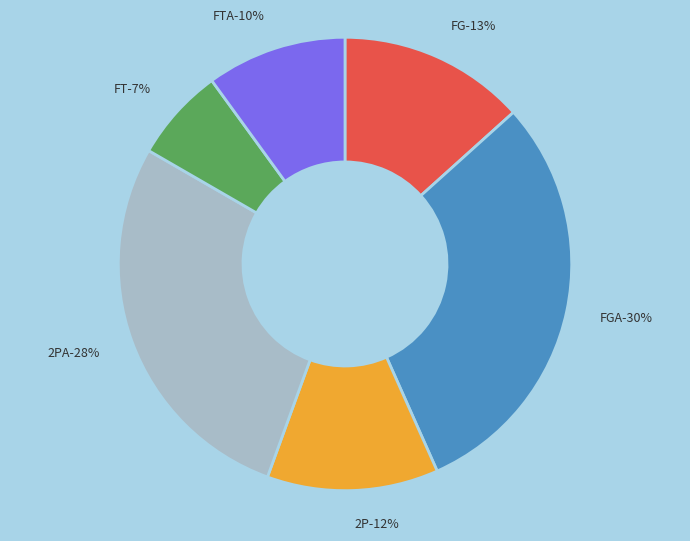

True or false: 2PA accounts for 28% of the total.

True